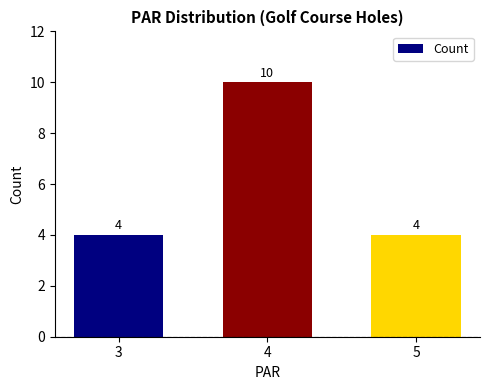

Reading left to right, what are all the values shown in this chart?

3=4	4=10	5=4